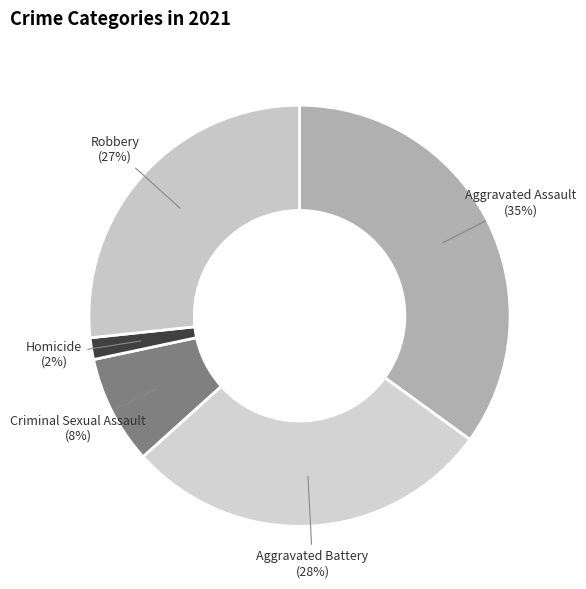

Is it true that Homicide is 15% of the pie?

False